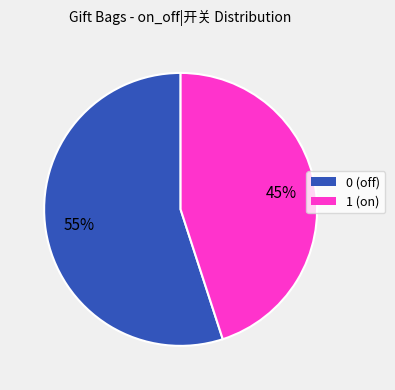

Does 0 (off) account for over 50% of the chart?

Yes